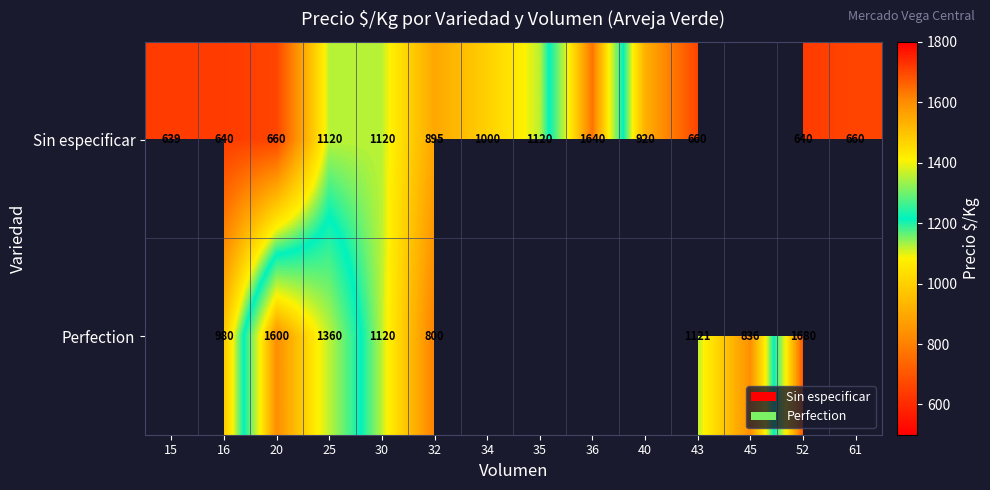

The value of Sin especificar at 25 is 1120. True or false?

True